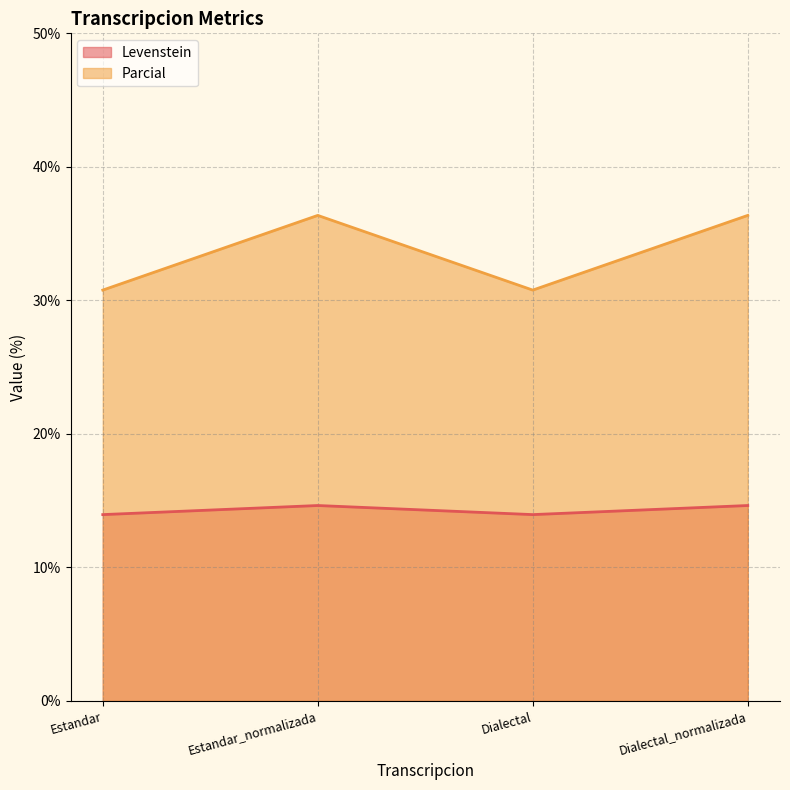

The value of Parcial at Estandar is 4.6. True or false?

False